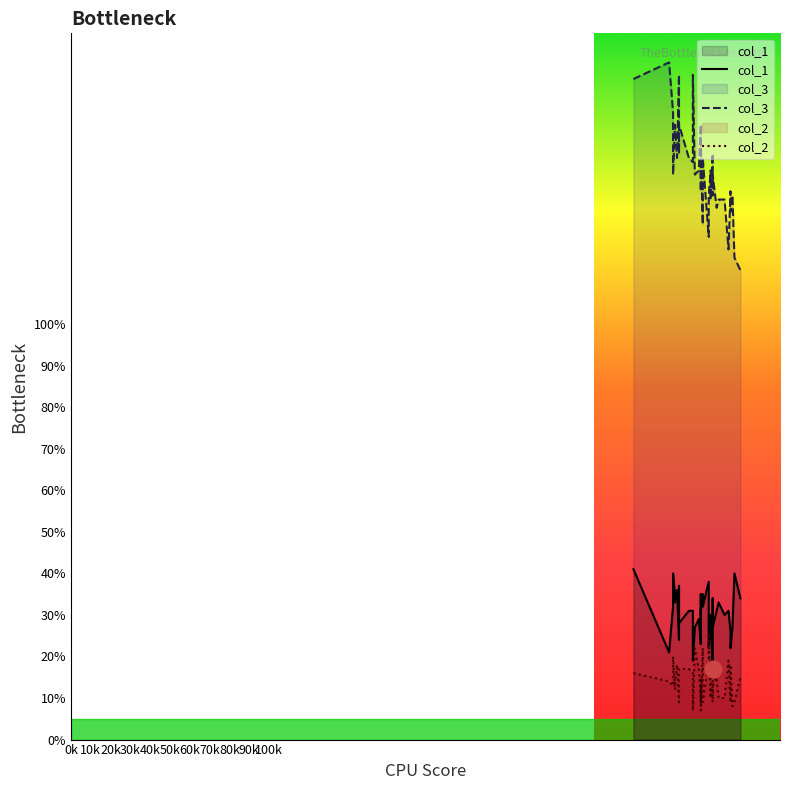

How many distinct data groups are displayed?

3